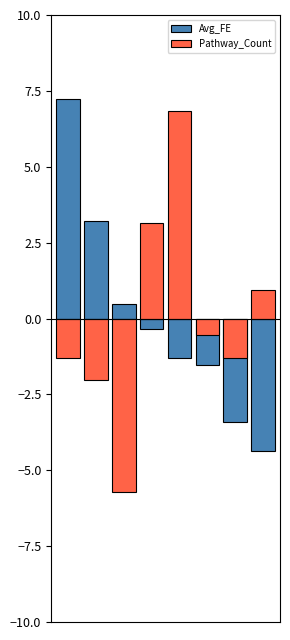

Are the bars horizontal?

No